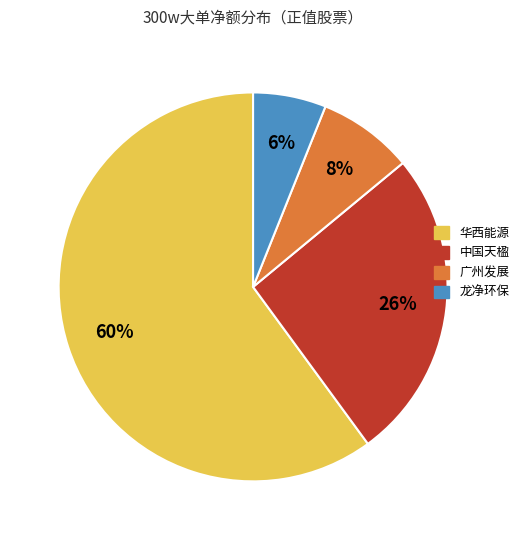

Rank the categories by value from highest to lowest.

华西能源, 中国天楹, 广州发展, 龙净环保